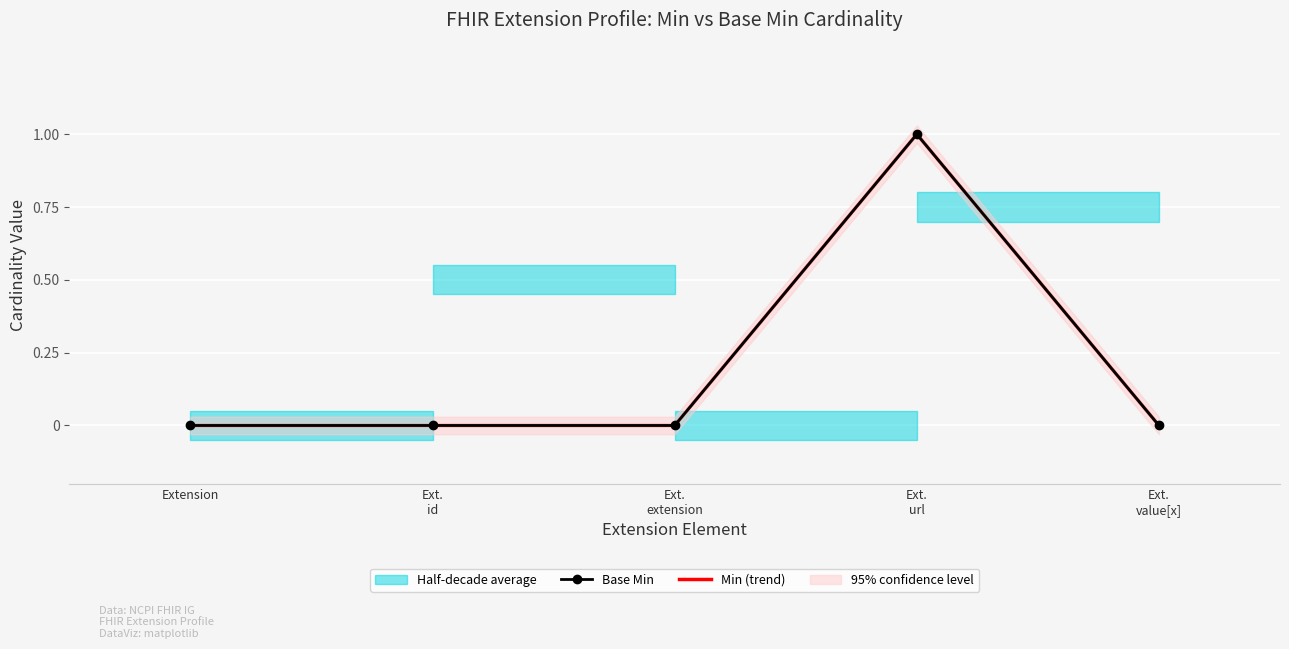

The Min (trend) series shows 0 at Ext.
id. True or false?

True